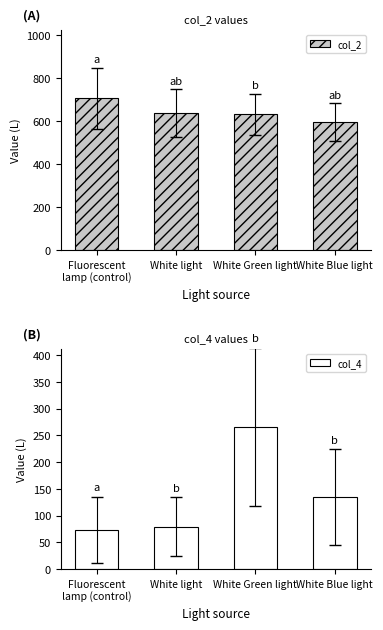

Reading right to left, transcribe all the data shown in this chart.

col_2: White Blue light=595.0	White Green light=631.8	White light=637.2	Fluorescent
lamp (control)=706.1
col_4: White Blue light=134.8	White Green light=265.2	White light=79.5	Fluorescent
lamp (control)=73.3